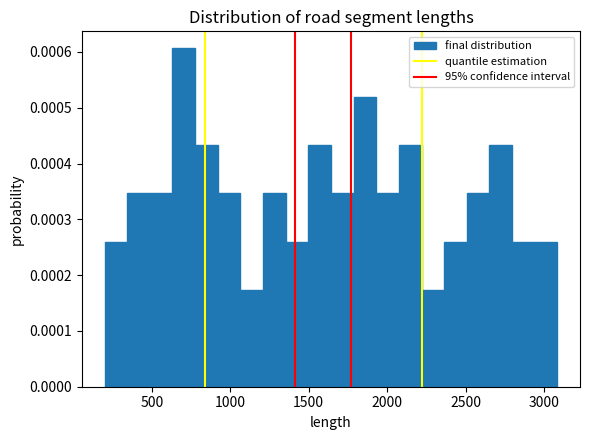

Read against the x-axis, roughly where is the centre of the tallest bar?

700